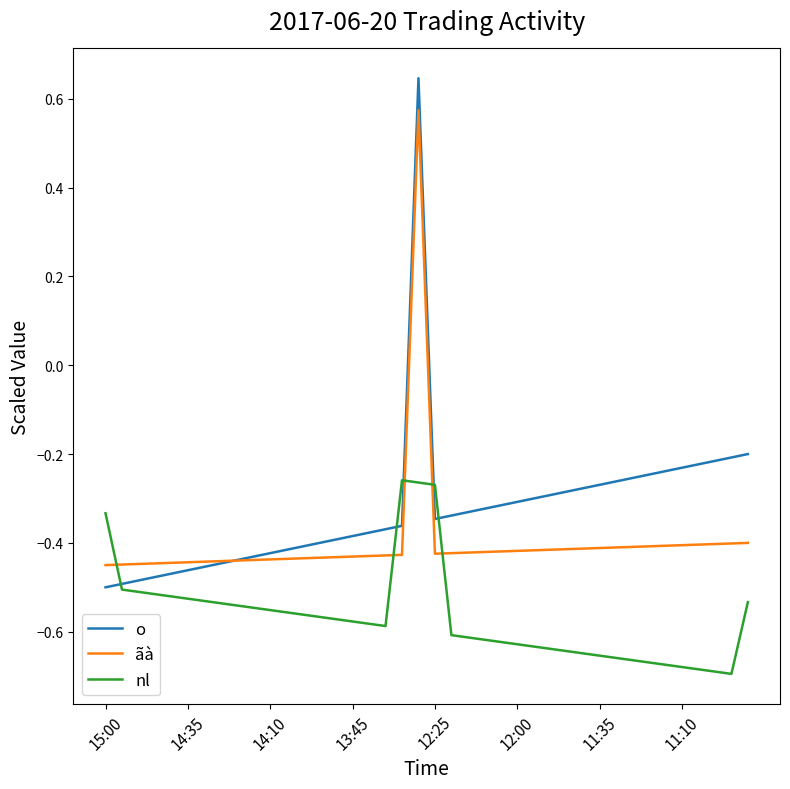

List the series in order of their overall mean, highest first.

o, ãà, nl